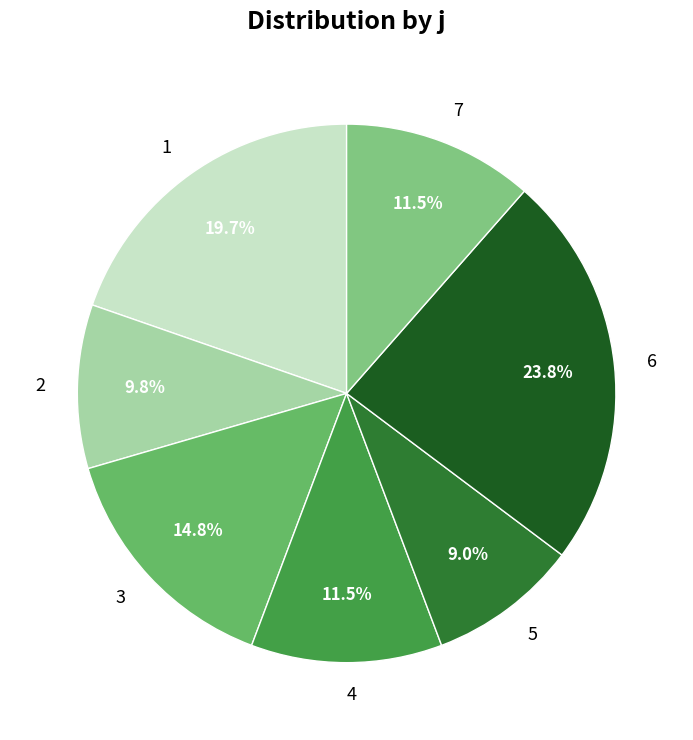

Which has a higher value, 6 or 7?

6